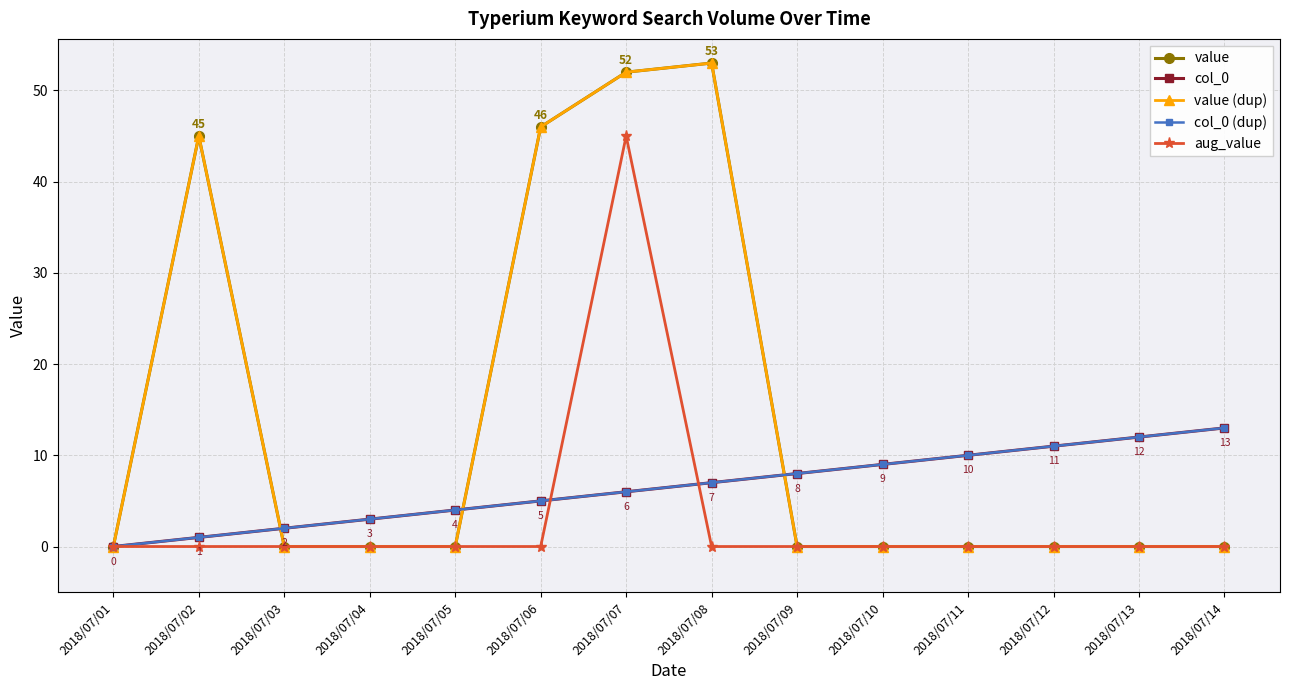

After their last crossing, which series has the higher values: col_0 (dup) or value (dup)?

col_0 (dup)